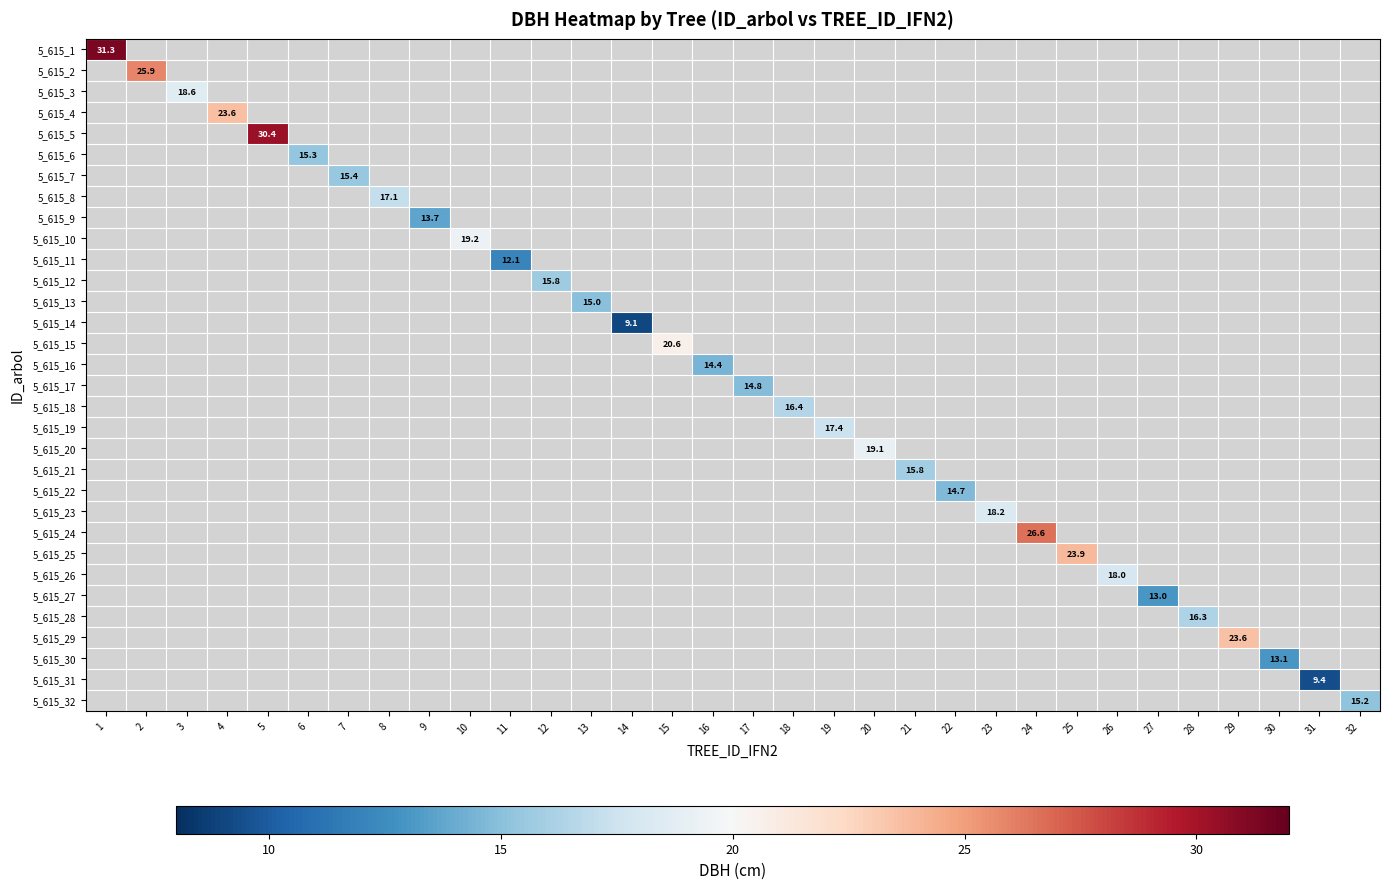

At which label does 5_615_2 reach its minimum?

1